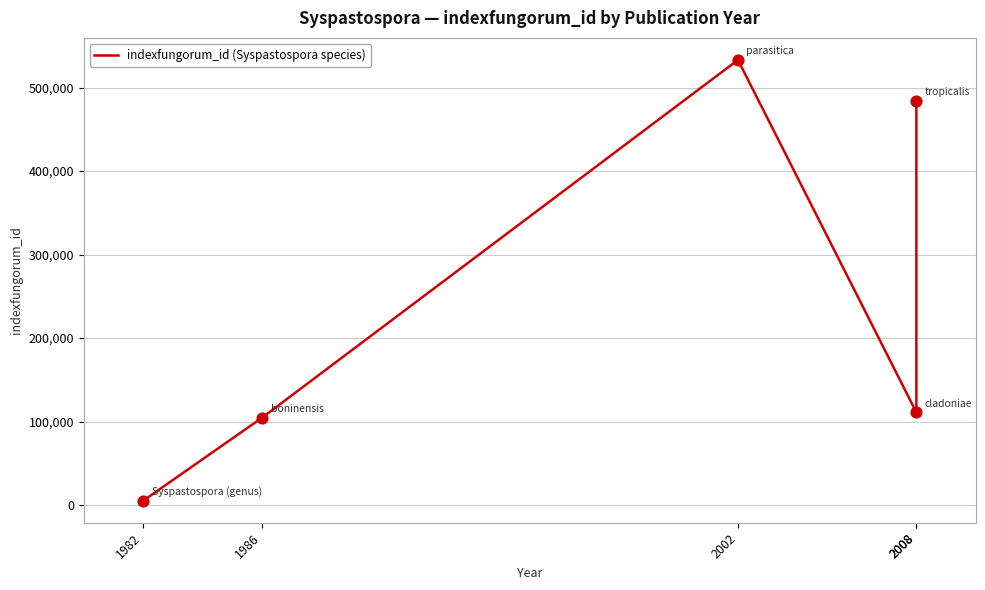

Approximately how many times larger is the value at 2008 compared to 1982?

90.5